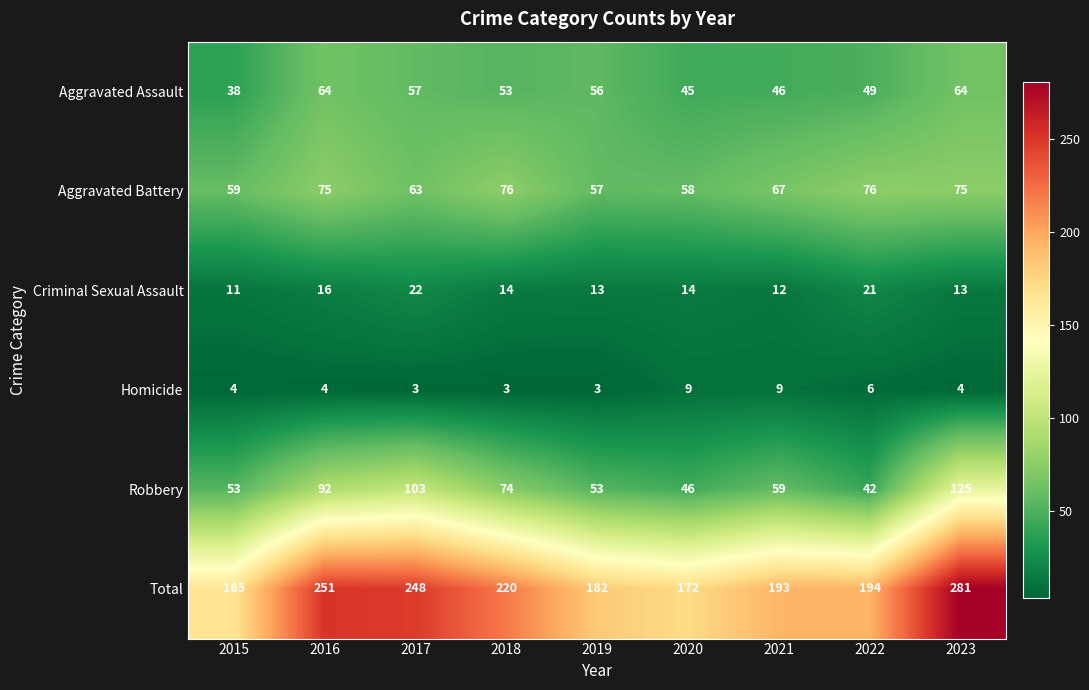

The Homicide series shows 14 at 2021. True or false?

False